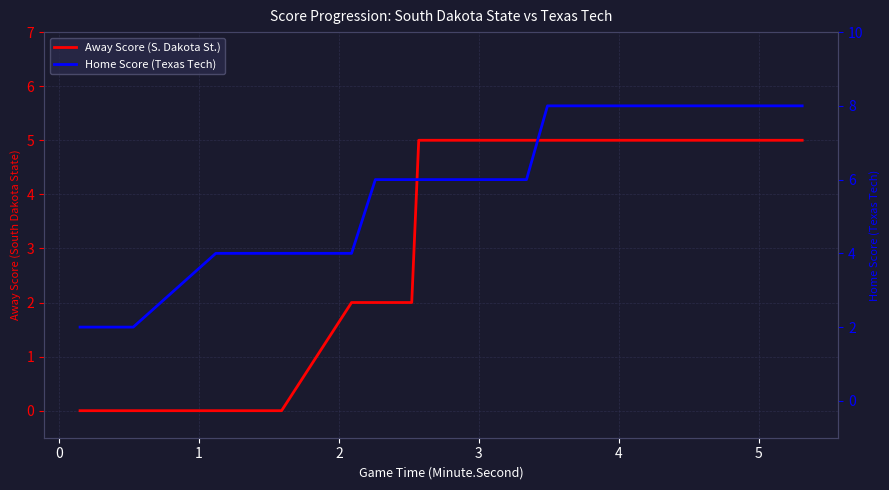

What is the difference between the maximum and minimum values in the Home Score (Texas Tech) series?

6